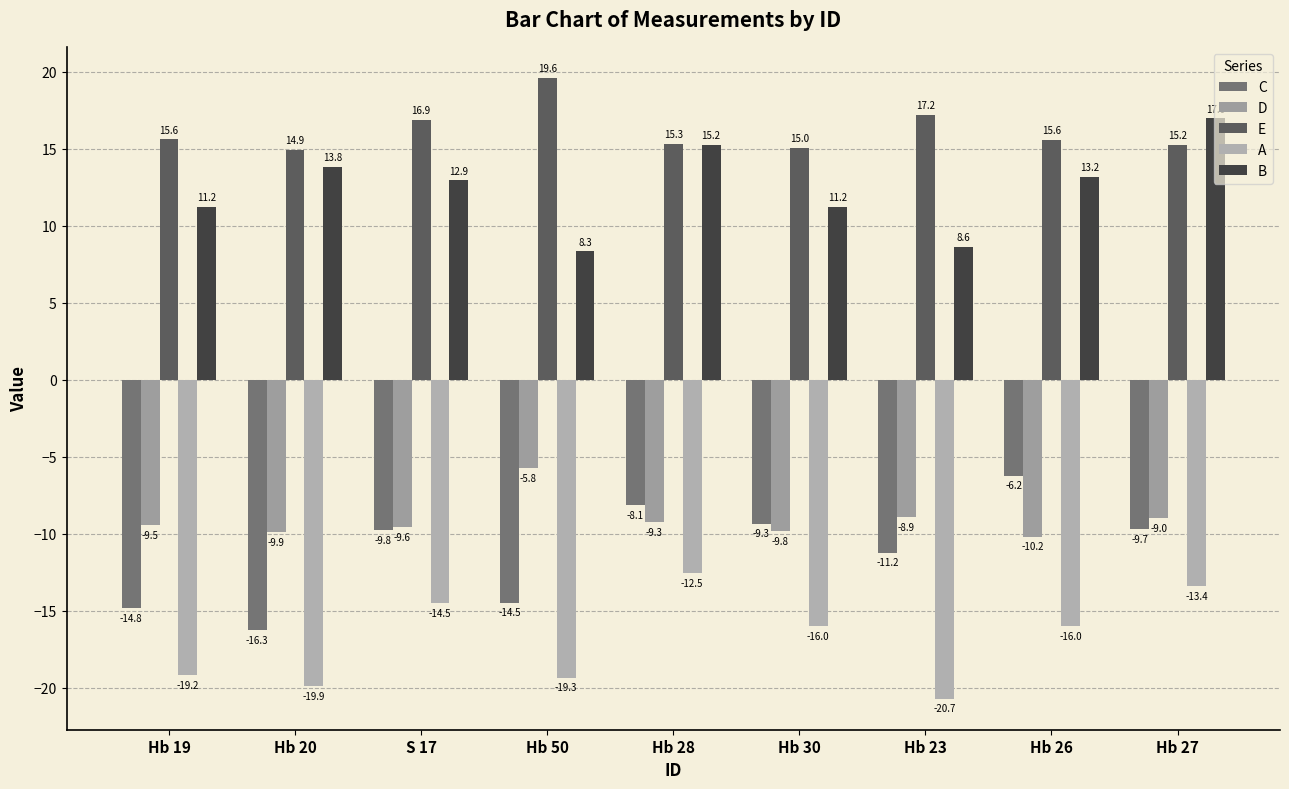

What is the label of the 6th bar from the left?

Hb 30